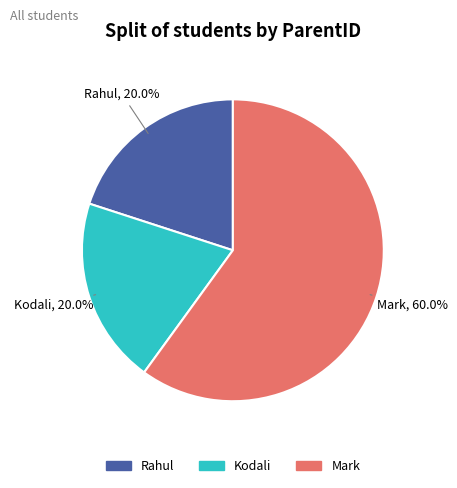

To the nearest percent, what portion does Rahul represent?

20%